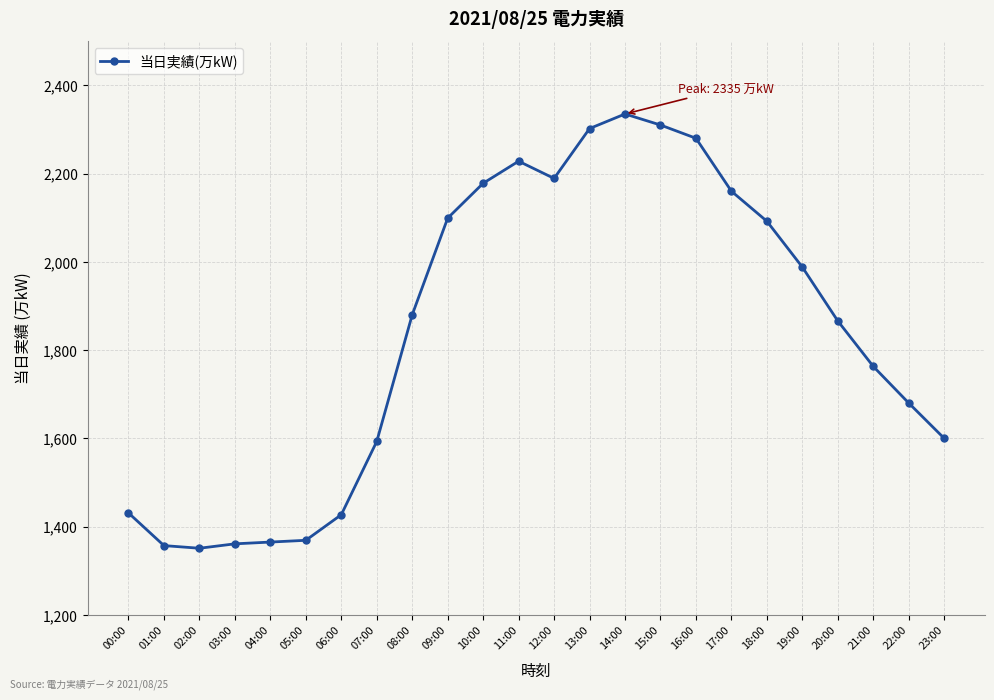

The chart shows a value of 2755 at 09:00. True or false?

False